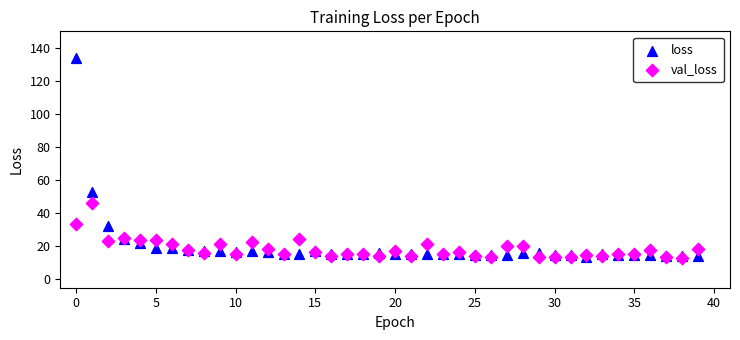

In the loss series, what Y value is closest to 73?

53.1